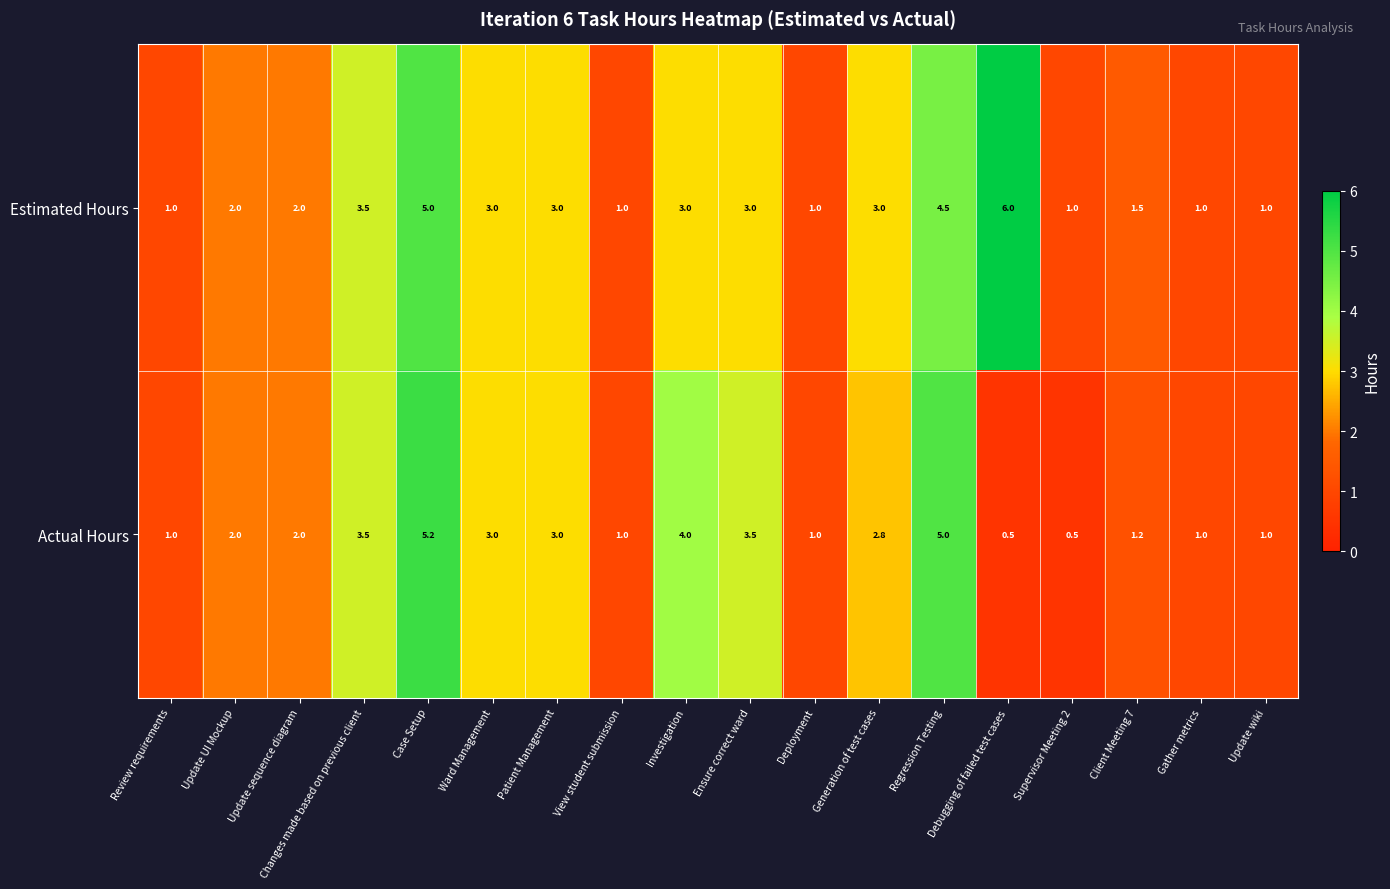

Where does the Estimated Hours series first go above 3?

Changes made based on previous client